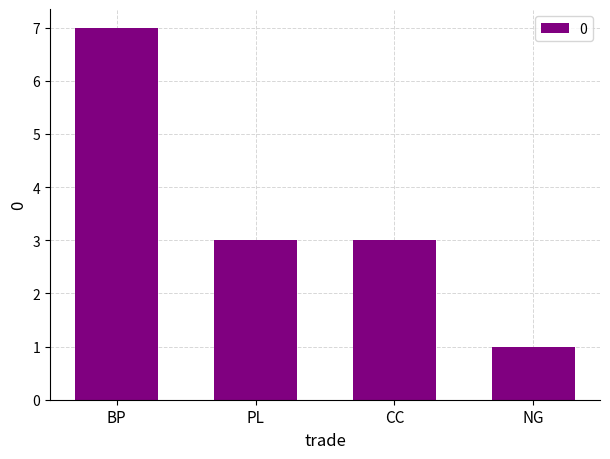

The value at CC is 3. True or false?

True